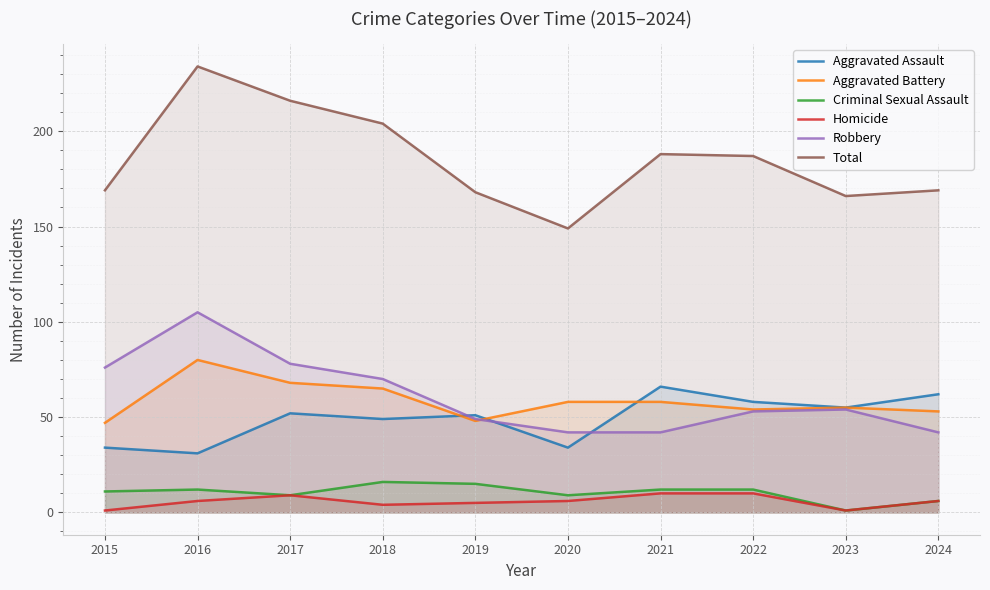

List the series in order of their peak value, highest first.

Total, Robbery, Aggravated Battery, Aggravated Assault, Criminal Sexual Assault, Homicide